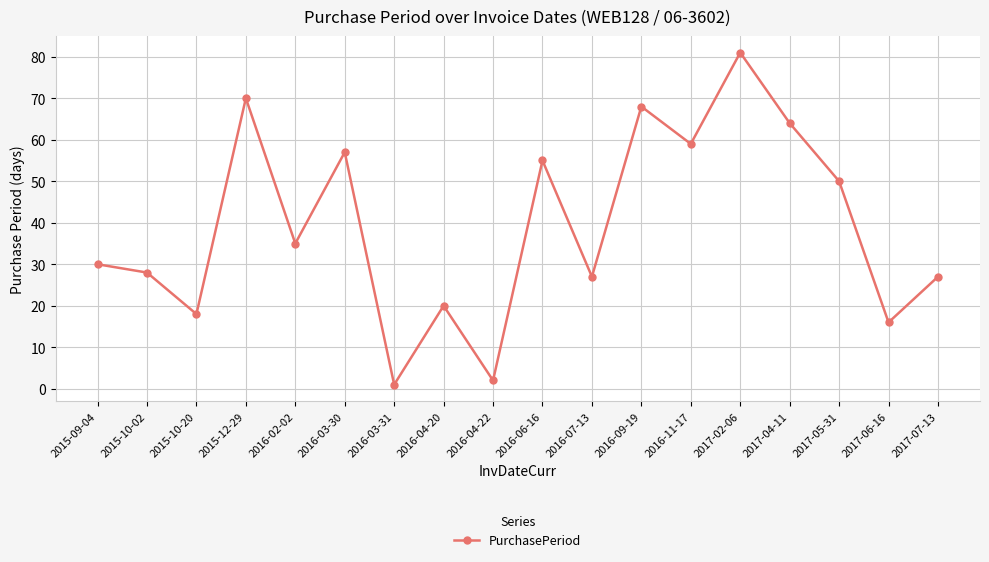

At which category does the chart reach its minimum across all series?

2016-03-31